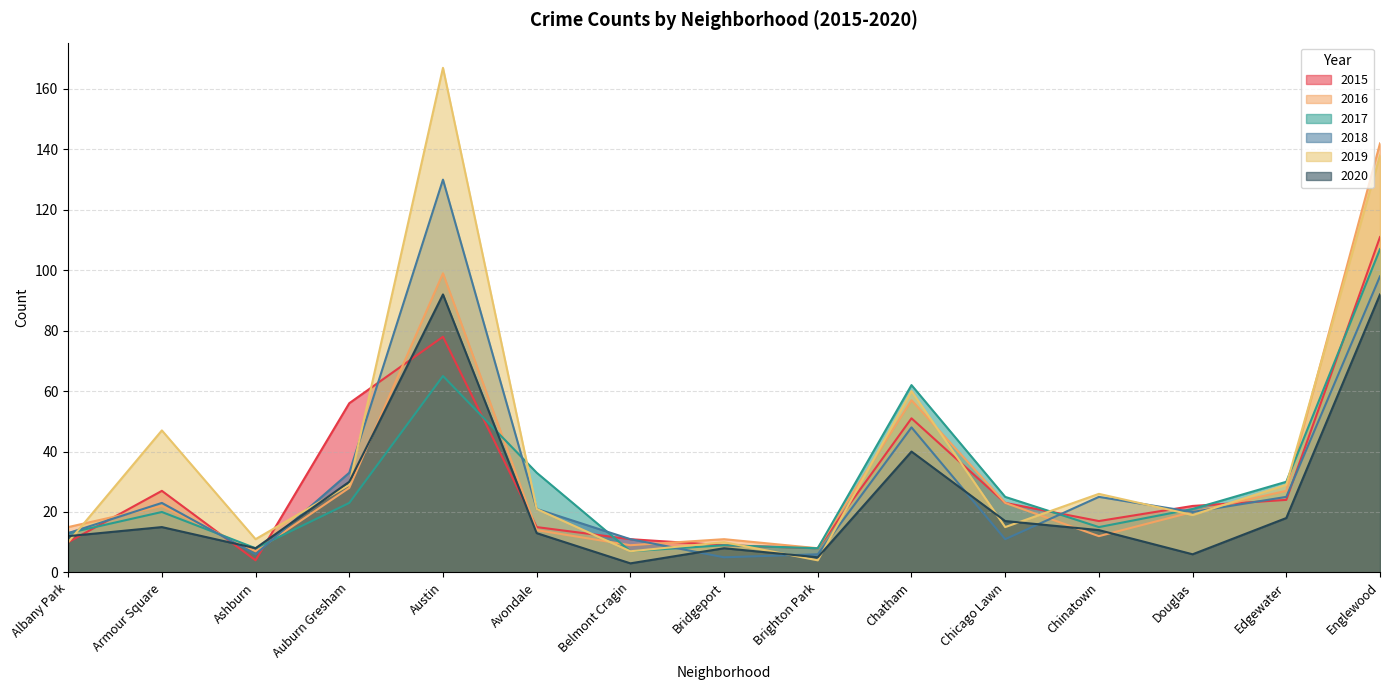

Is it true that 2019 equals 42 at Edgewater?

False